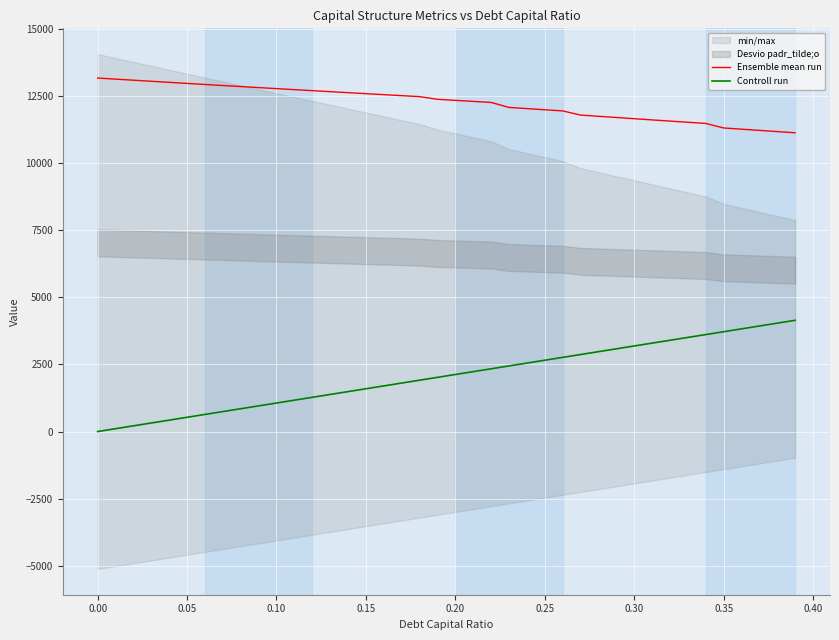

True or false: Controll run and Ensemble mean run intersect in this chart.

False